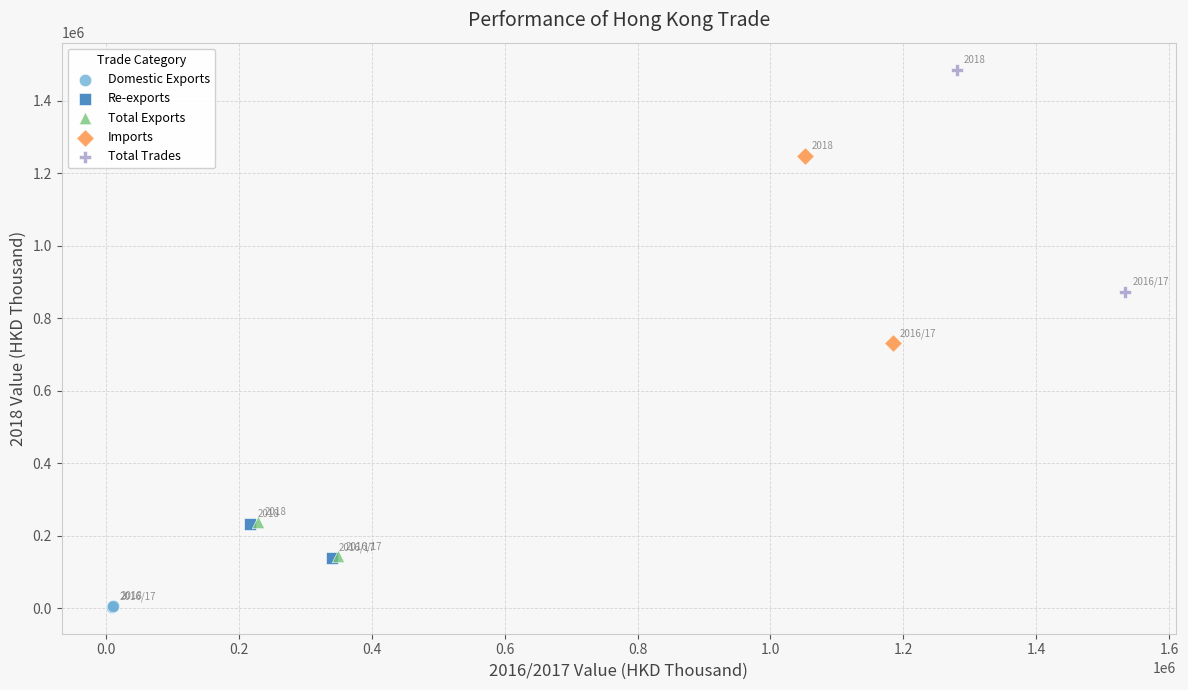

Which series has the widest spread of Y values?

Total Trades